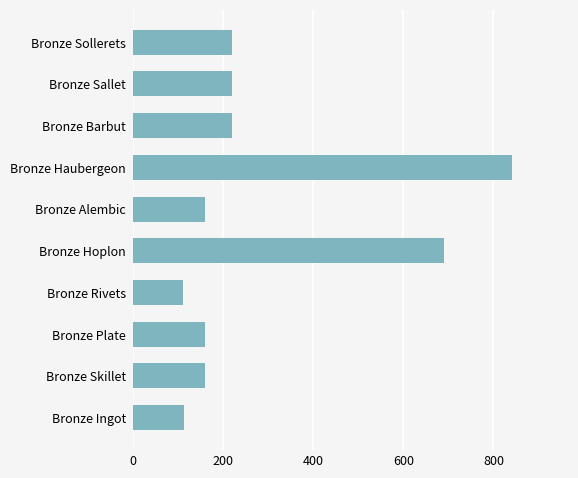

How many data points are less than 220?

5